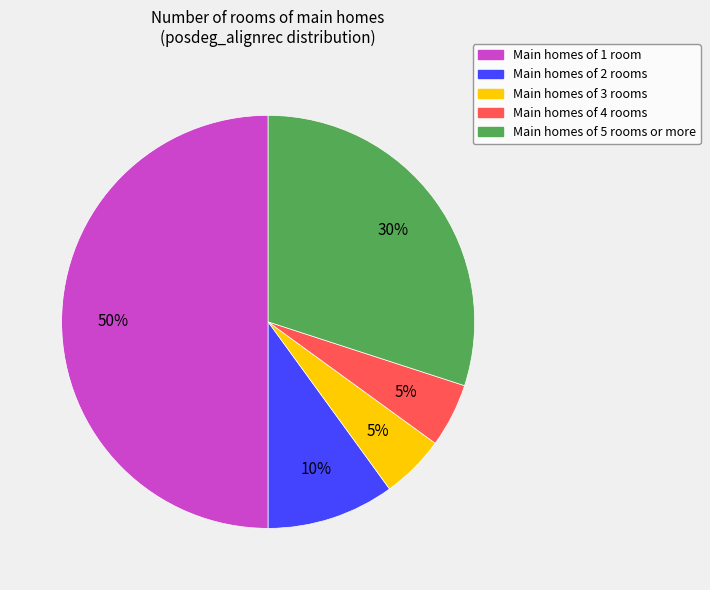

To the nearest percent, what is the average slice percentage?

20%